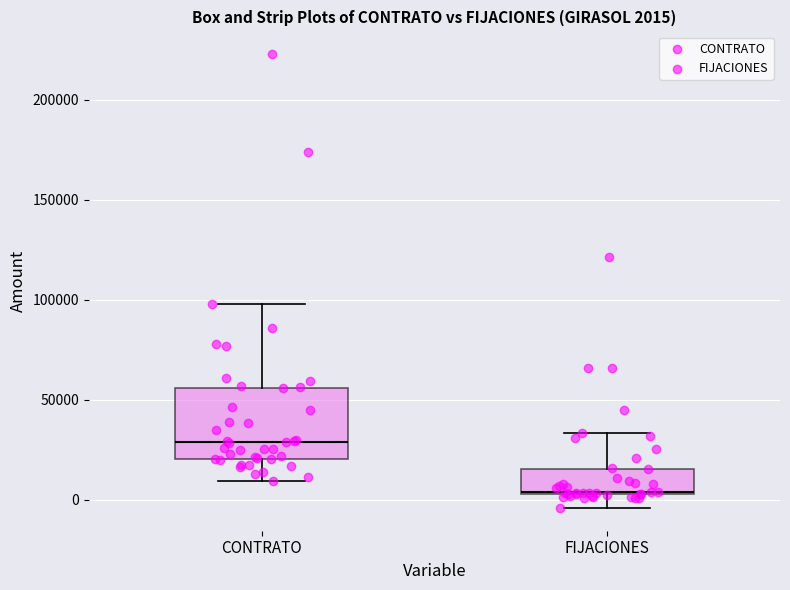

Which box is the tallest, from its lower edge to its upper edge?

CONTRATO